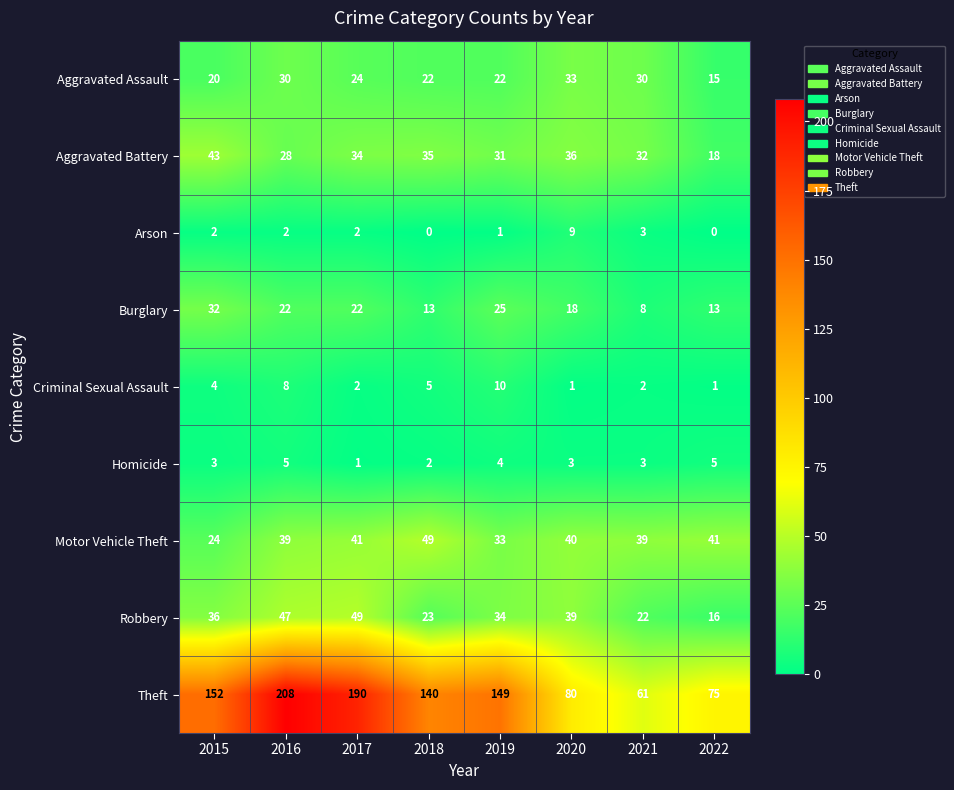

How many data points does each series have?

8